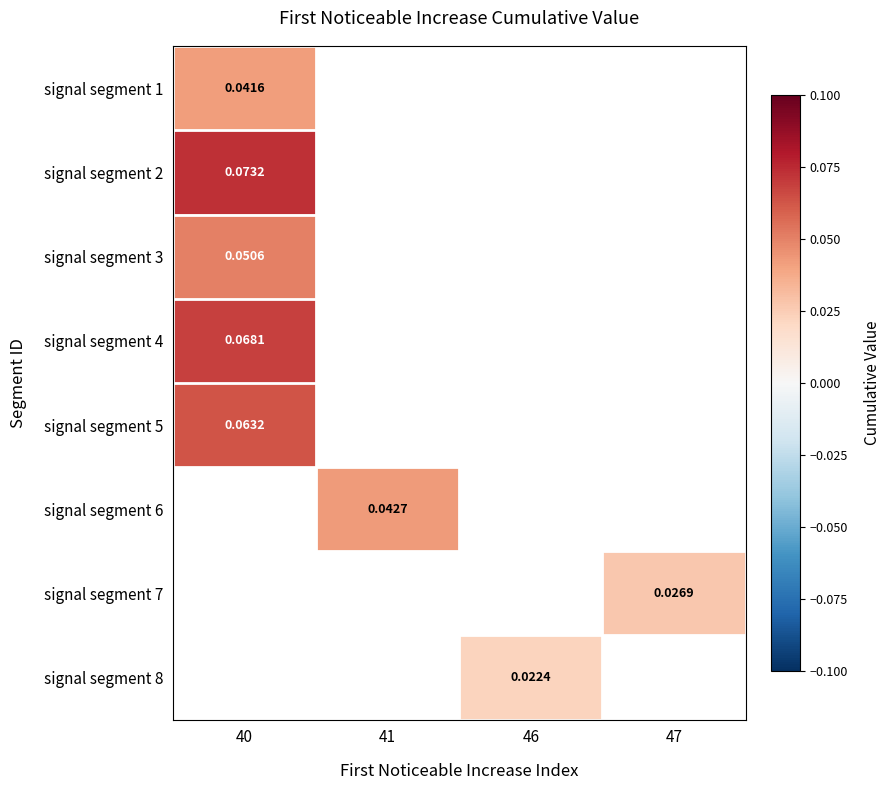

Which label corresponds to the largest value in the chart?

40